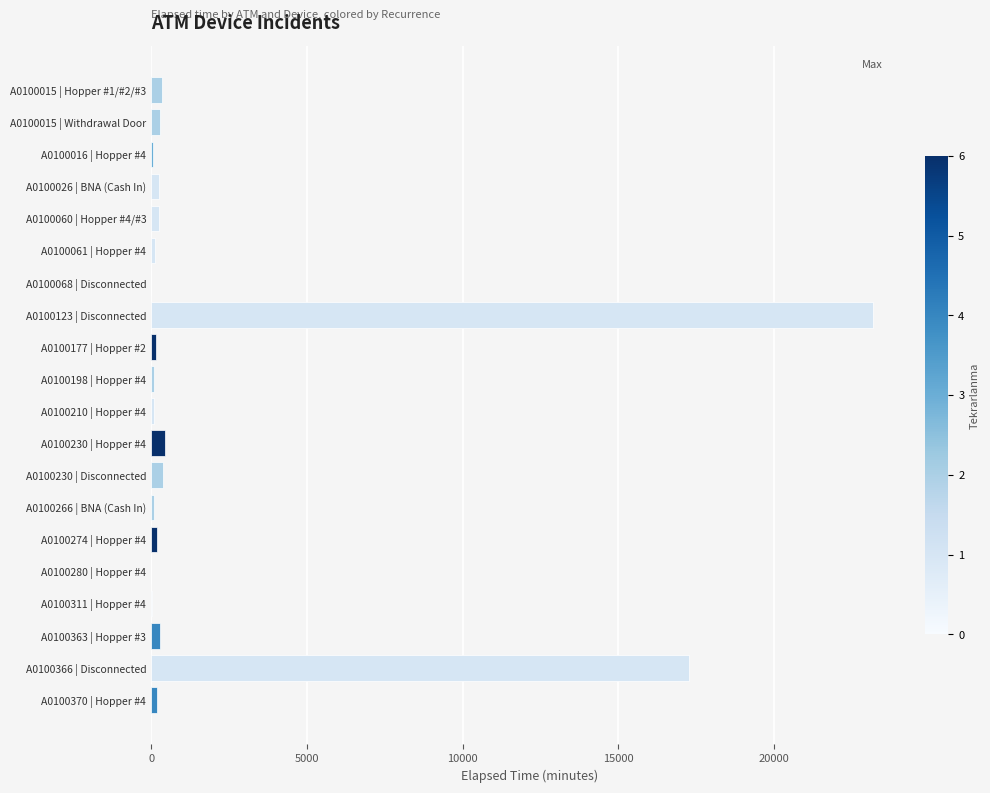

True or false: the data shows 23160 at A0100123 | Disconnected.

True